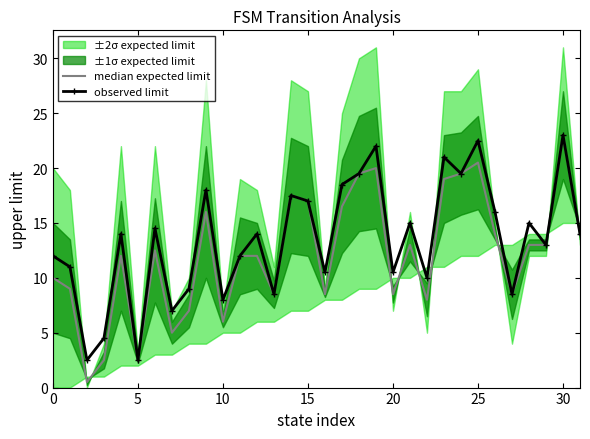

What is the maximum value for observed limit?

23.0